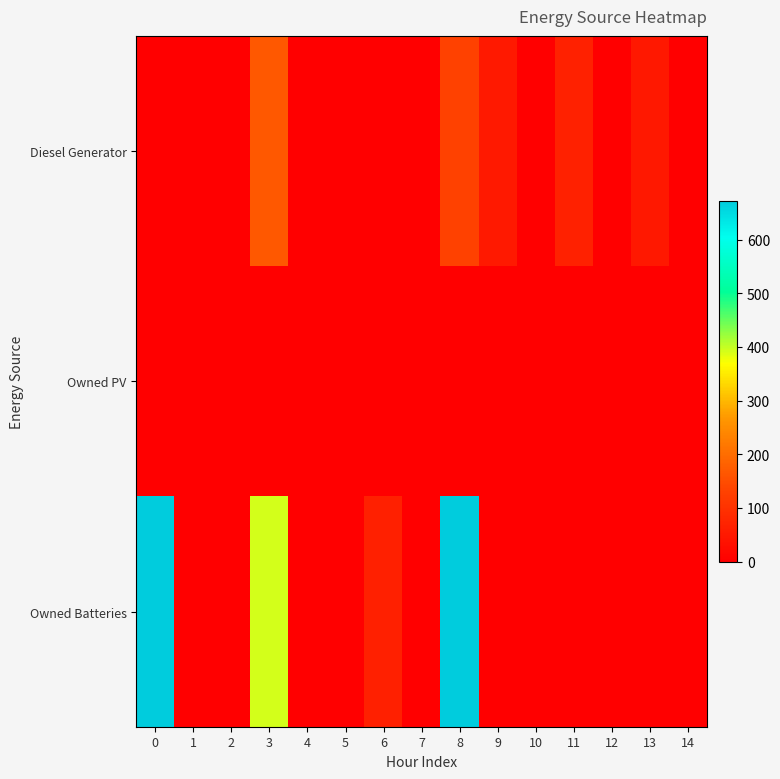

At which category is the sum across all series the highest?

8